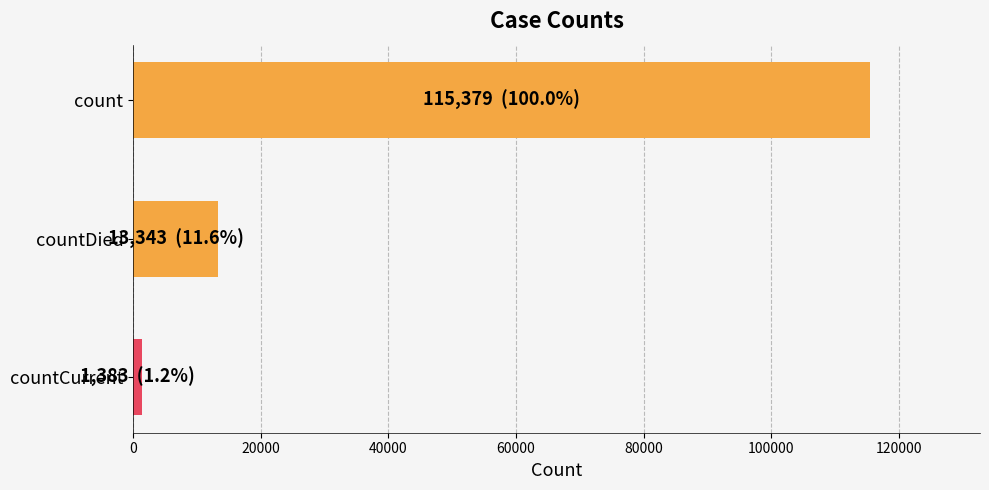

At which label is the value closest to 58381?

countDied